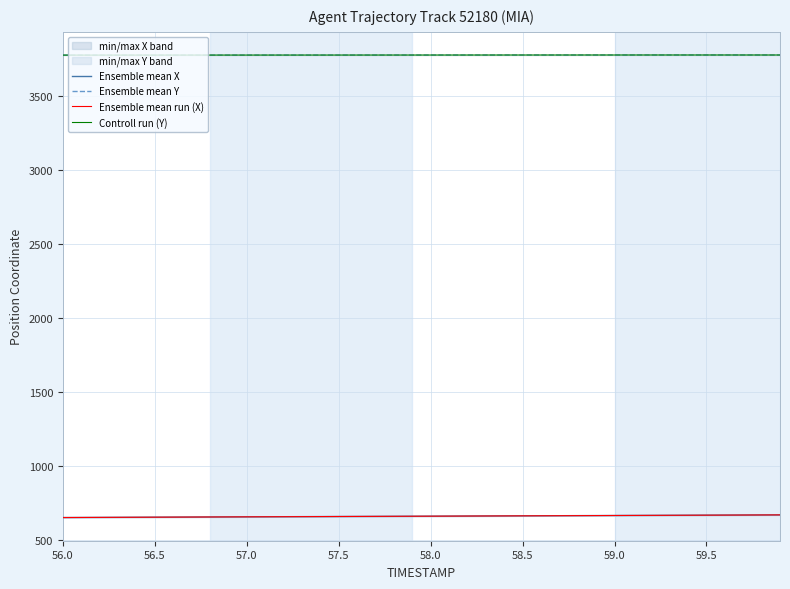

True or false: Controll run (Y) has more than 2 interior local peaks.

False